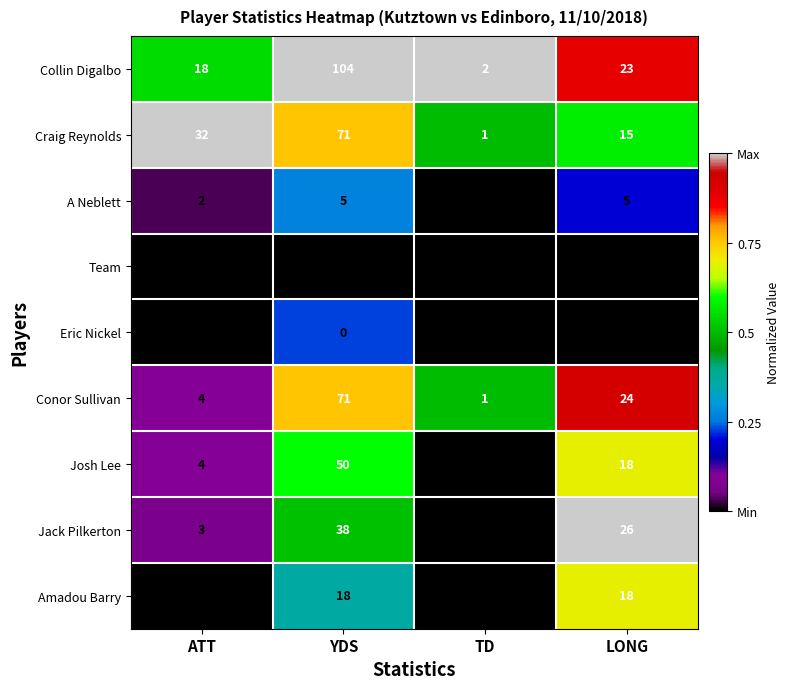

What is the sum of all Collin Digalbo values?

147